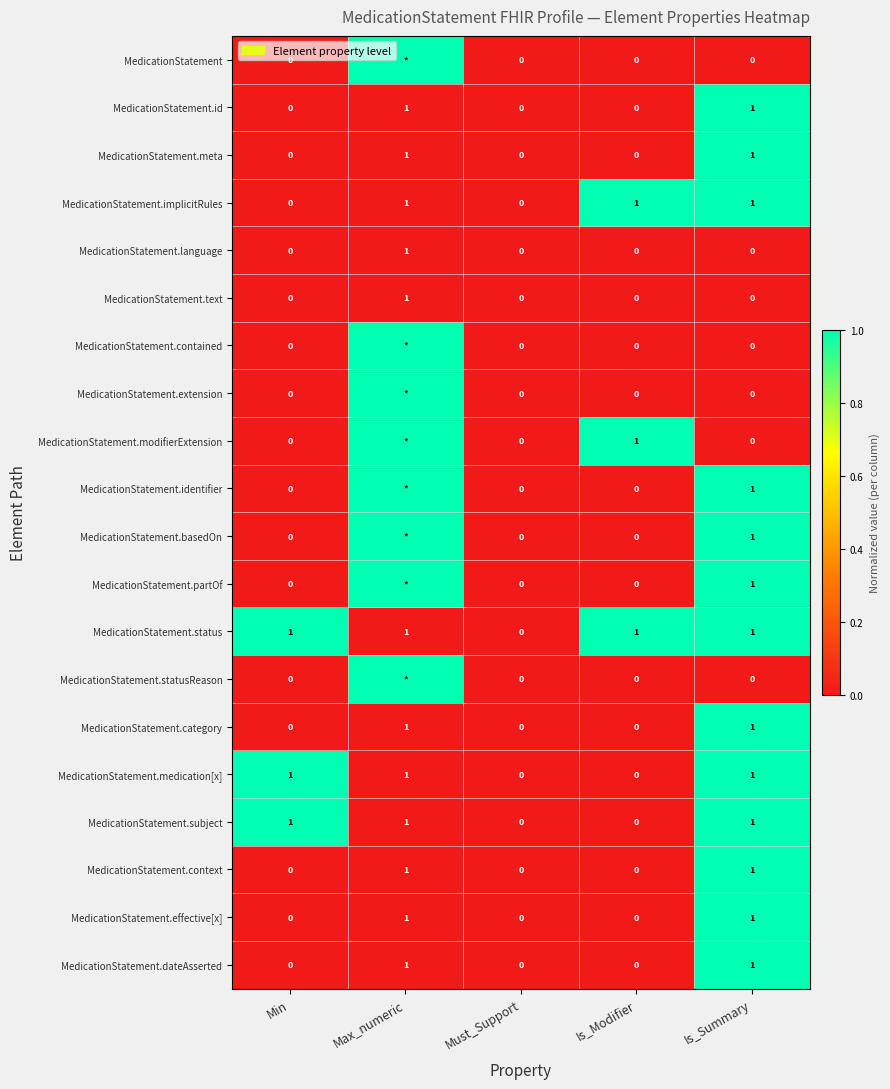

How many series are shown in this chart?

20